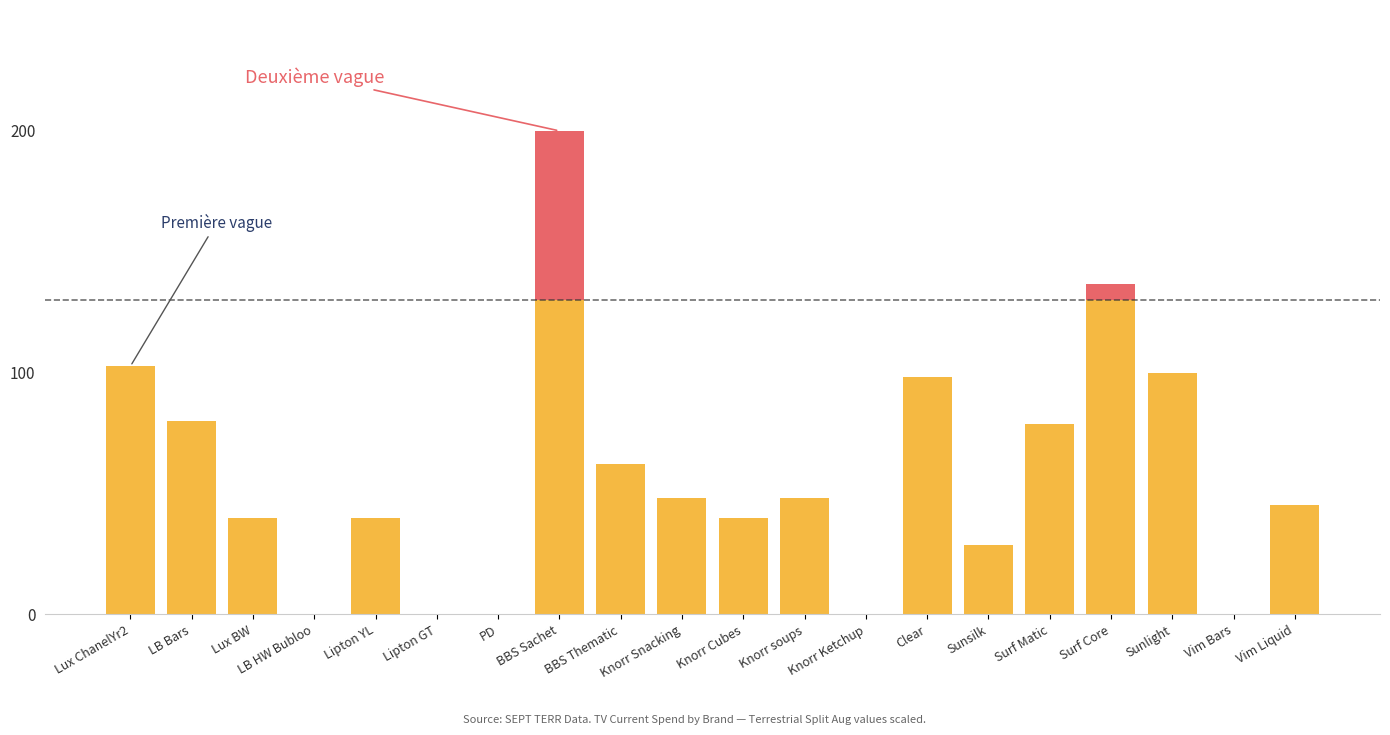

At which category is the sum across all series the highest?

BBS Sachet